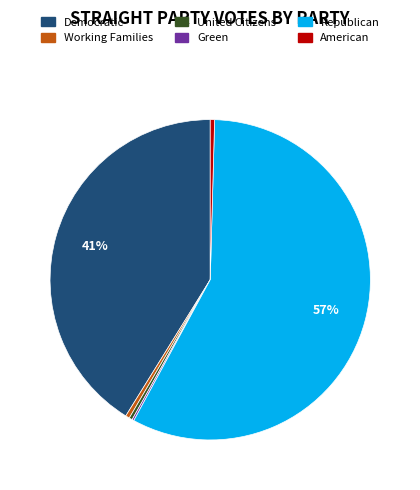

Which category has the biggest portion of the pie?

Republican